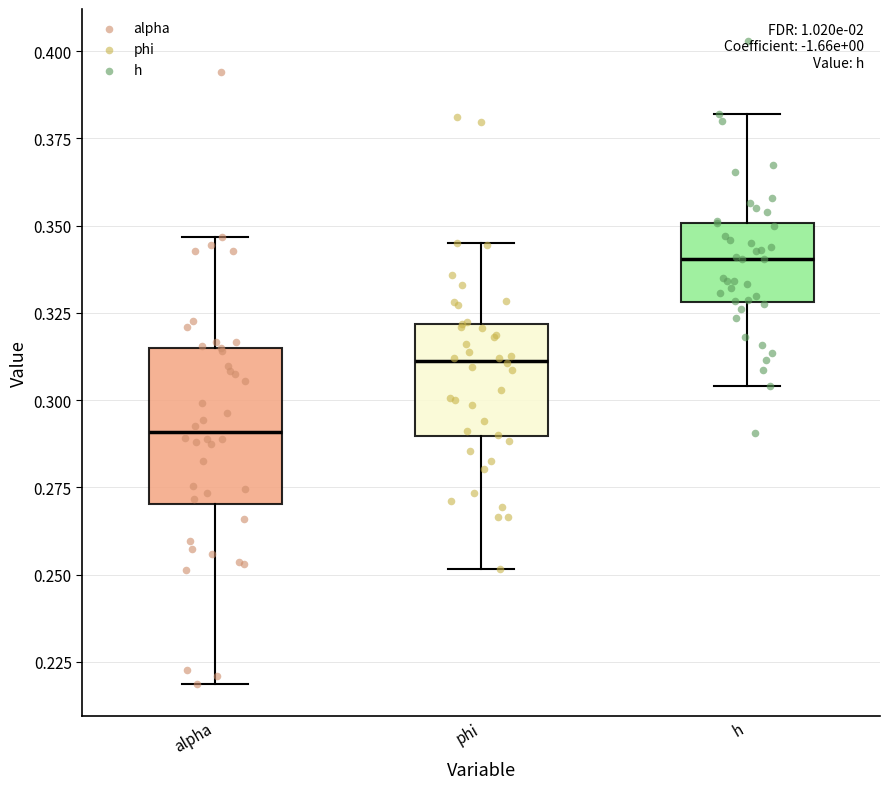

Which box has the highest median line?

h